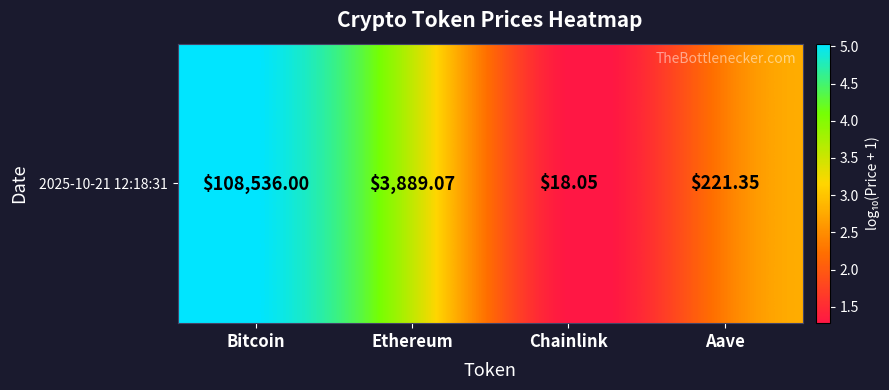

What is the difference between the values at Ethereum and Aave?

1.2